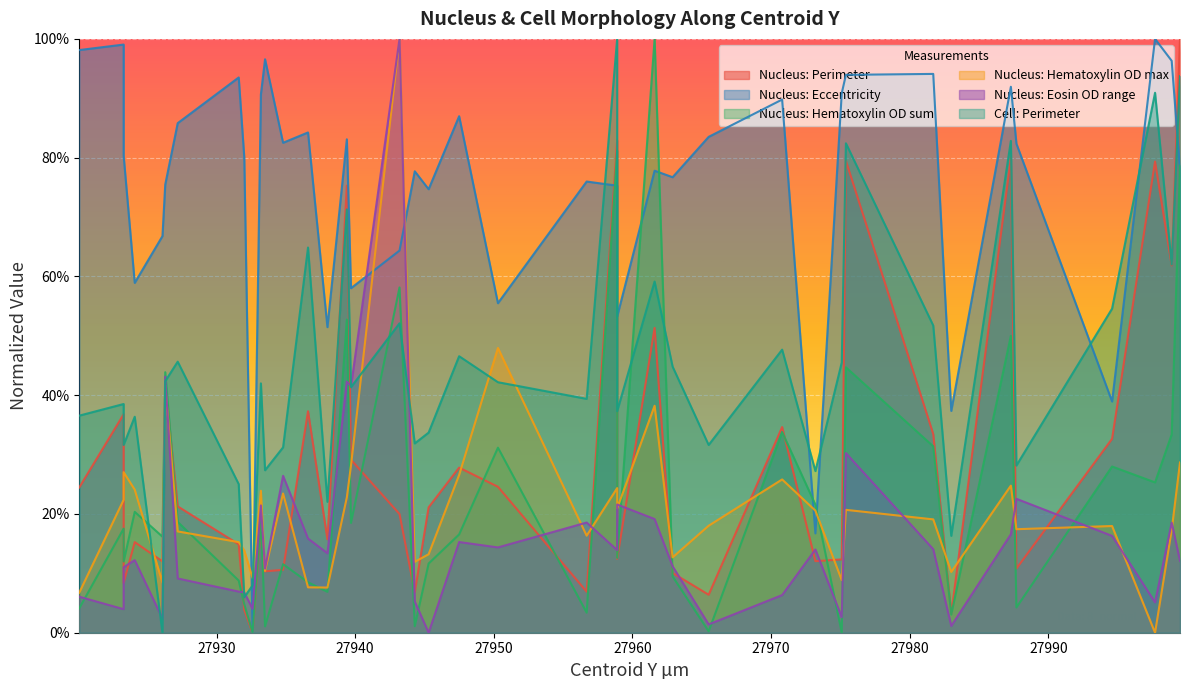

At which label does Nucleus: Hematoxylin OD max reach its minimum?

27997.7